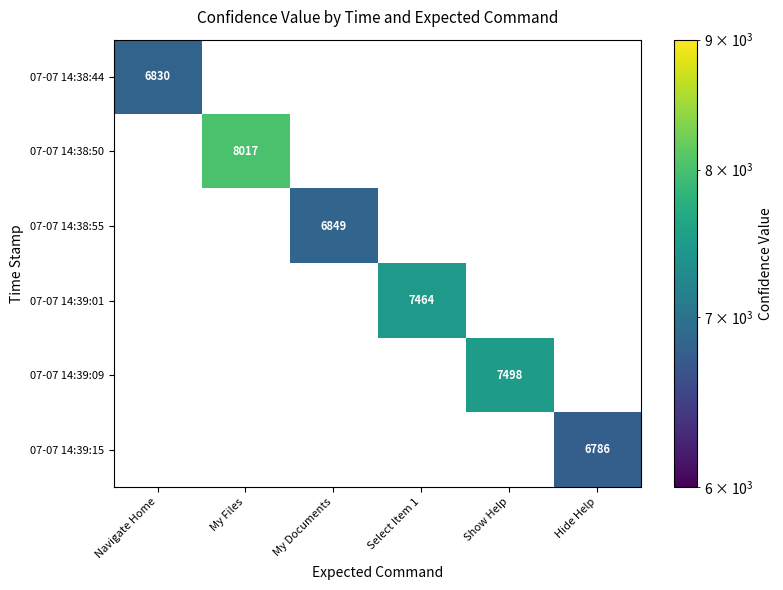

What is the smallest value displayed?

6786.0